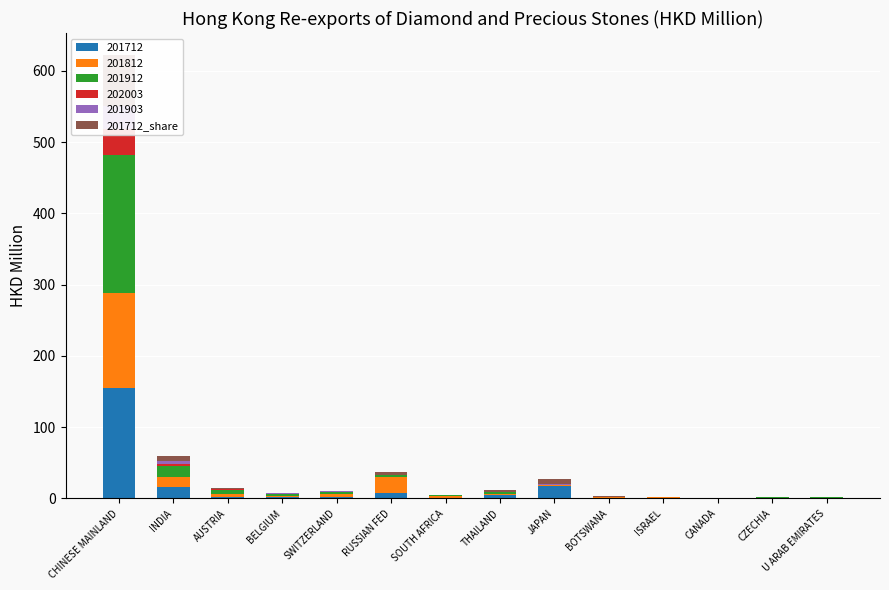

What is the label of the 12th bar from the right?

AUSTRIA